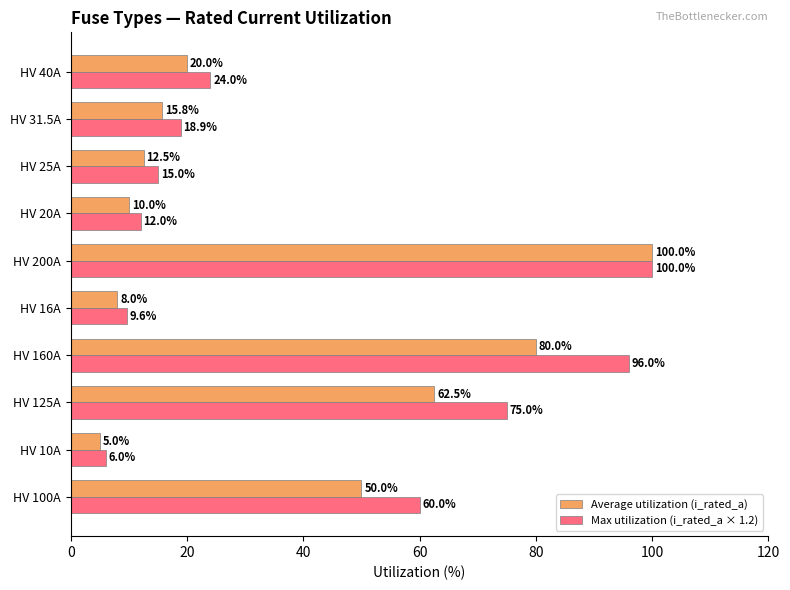

What is the difference between the highest and lowest values at HV 40A?

4.0